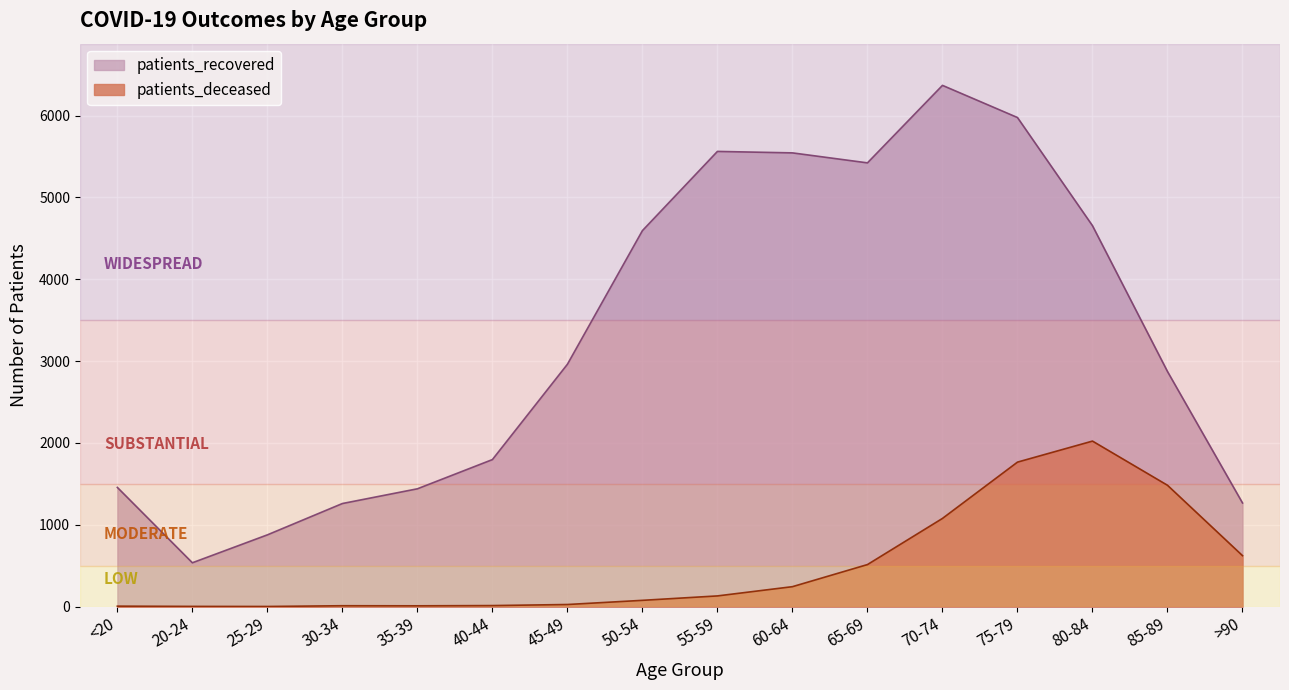

How many lines are shown in the chart?

2